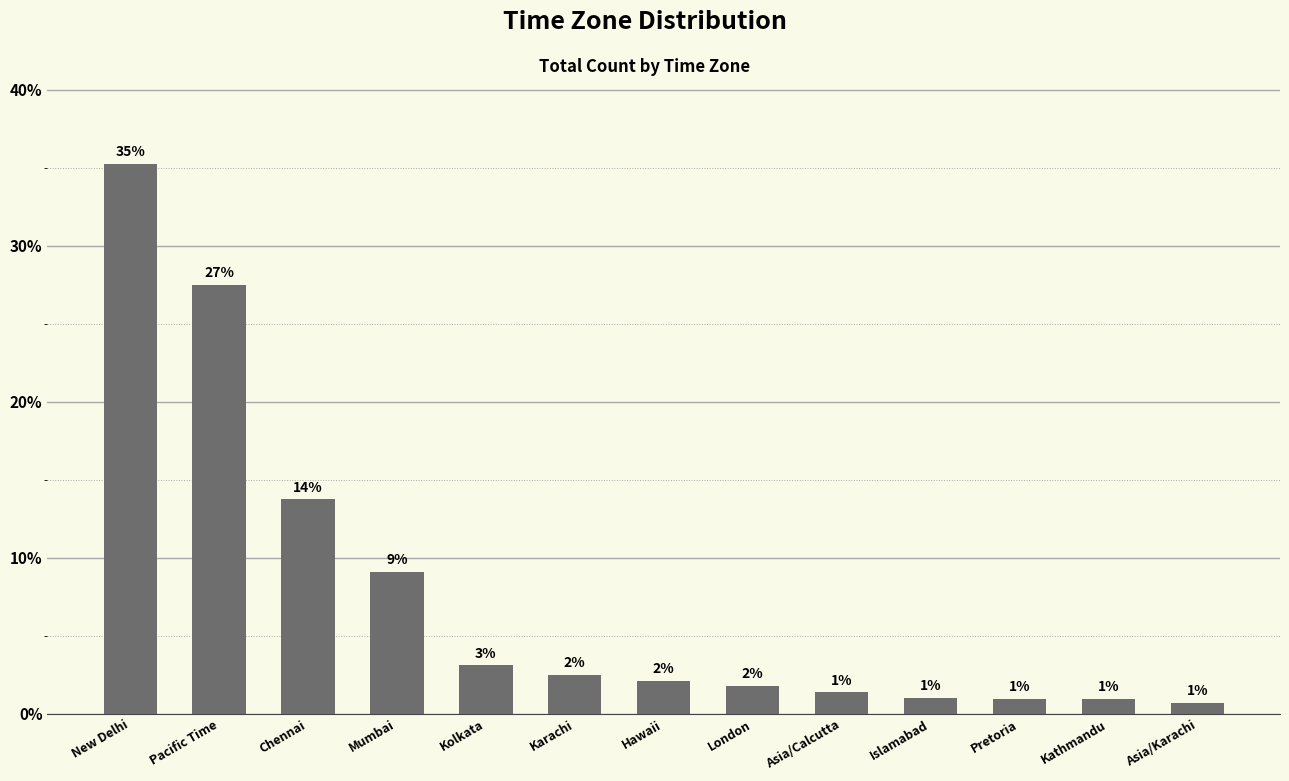

Rank the categories by value from highest to lowest.

New Delhi, Pacific Time, Chennai, Mumbai, Kolkata, Karachi, Hawaii, London, Asia/Calcutta, Islamabad, Pretoria, Kathmandu, Asia/Karachi